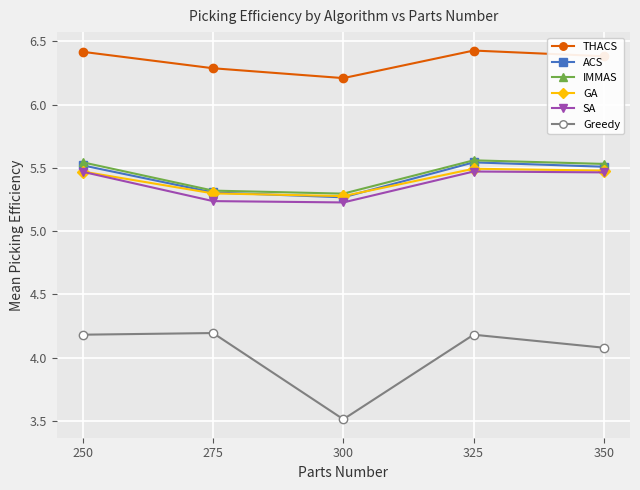

How many GA values are between 5 and 6?

5